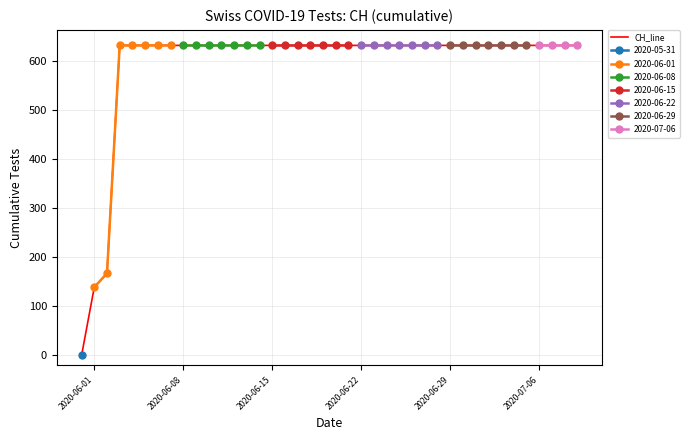

How many data points does each series have?

40